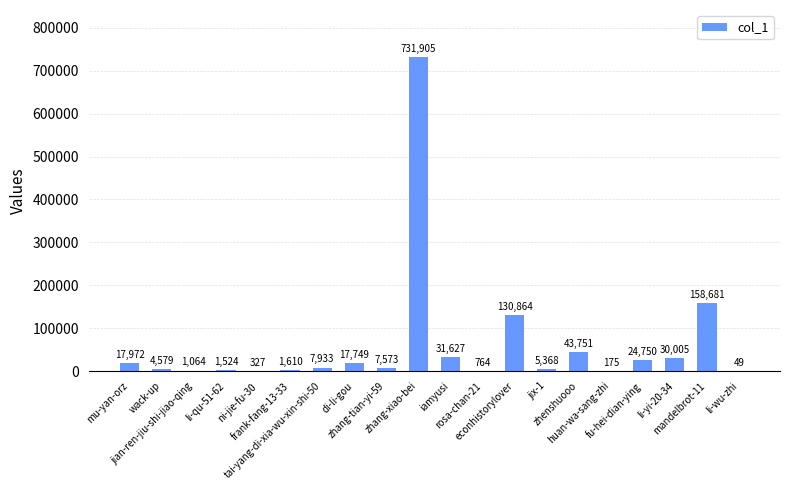

What is the sum of all values?

1218270